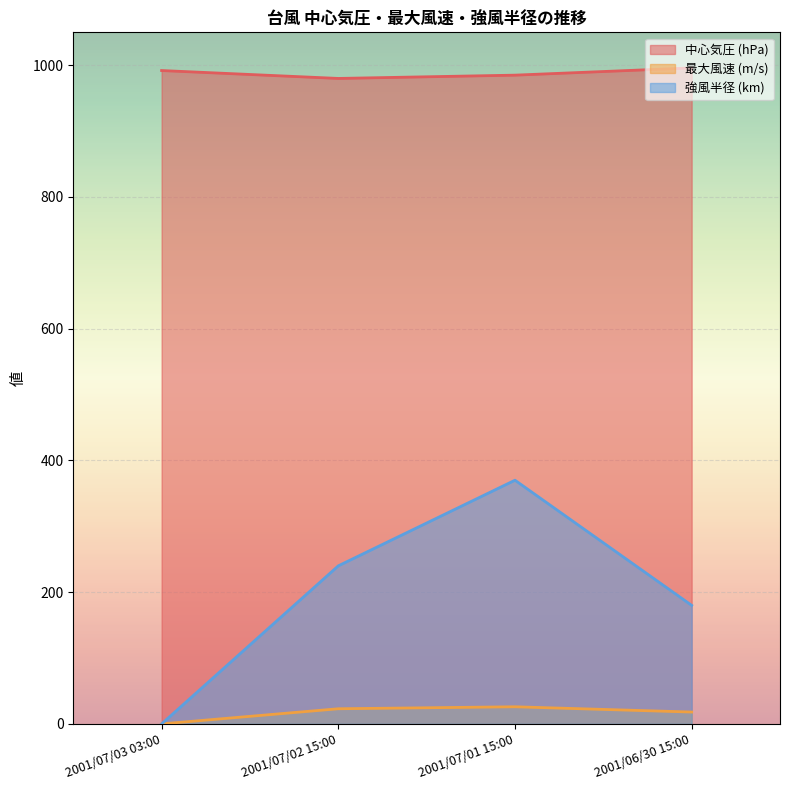

True or false: 強風半径 (km) and 最大風速 (m/s) intersect in this chart.

False